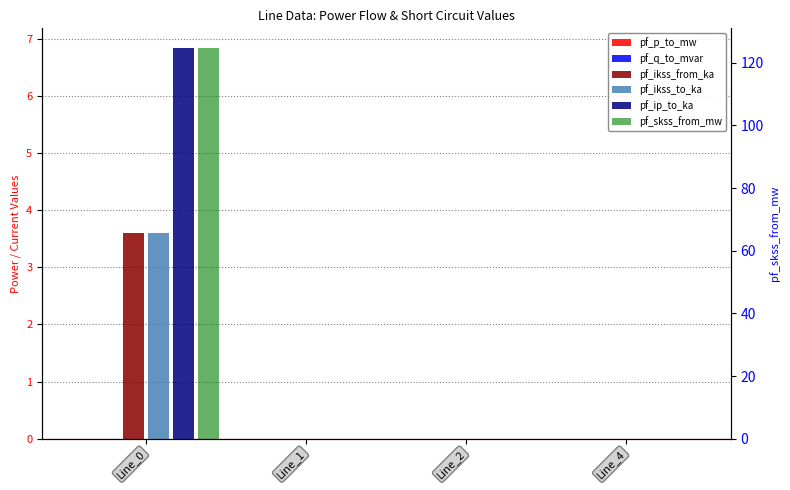

Reading left to right, transcribe all the data shown in this chart.

pf_p_to_mw: -0.0	0.0	0.0	0.0
pf_q_to_mvar: -0.0	0.0	0.0	0.0
pf_ikss_from_ka: 3.6	0.0	0.0	0.0
pf_ikss_to_ka: 3.6	0.0	0.0	0.0
pf_ip_to_ka: 6.8	0.0	0.0	0.0
pf_skss_from_mw: 124.8	0.0	0.0	0.0